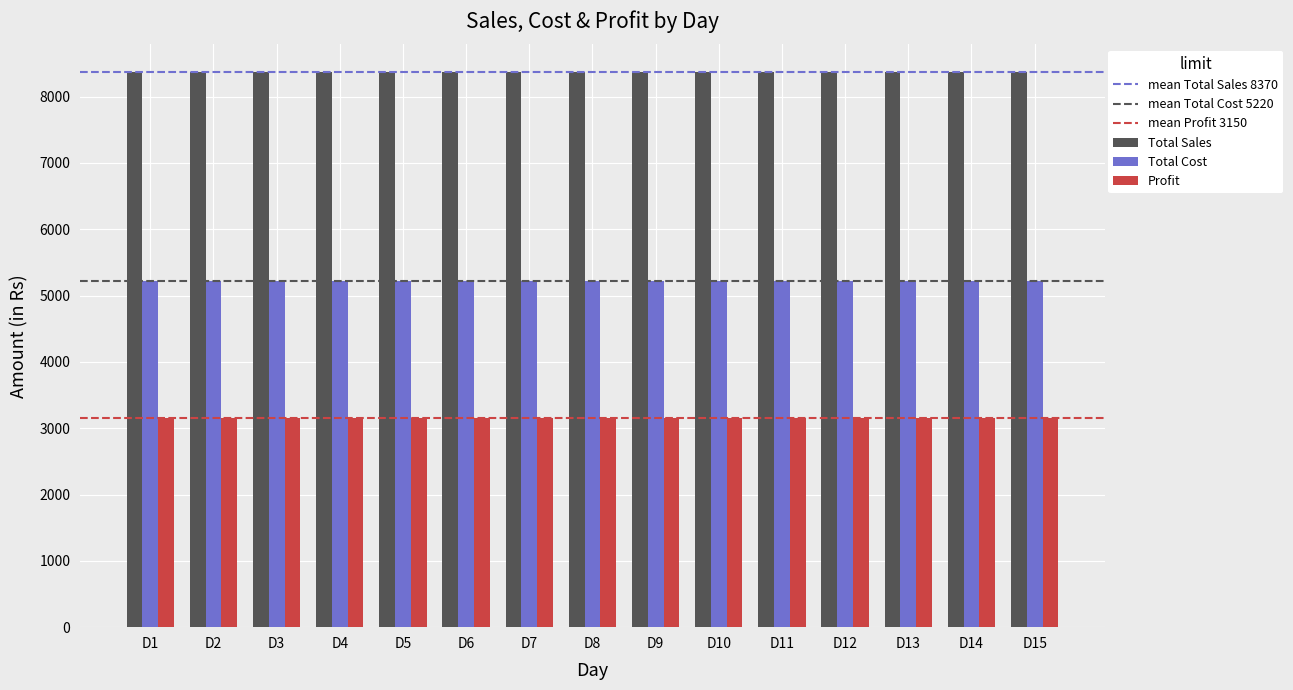

At D13, list the series in order from smallest to largest.

Profit, Total Cost, Total Sales